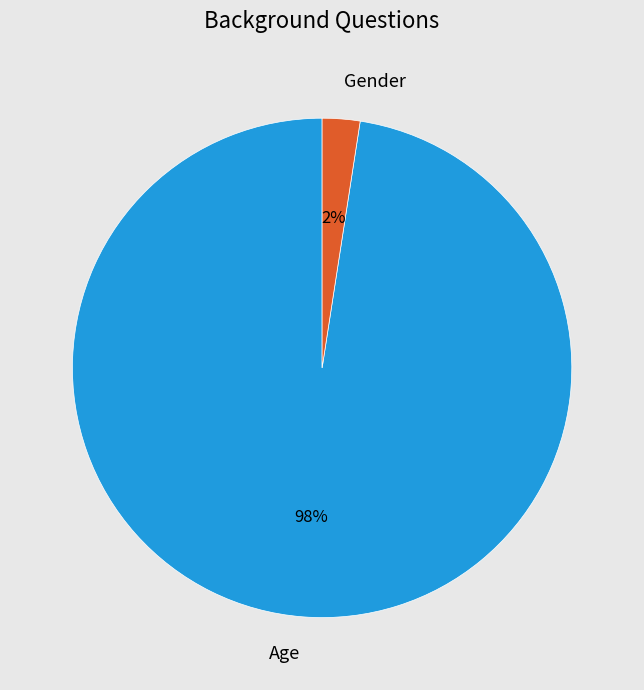

To the nearest percent, what is the combined percentage of Gender and Age?

100%